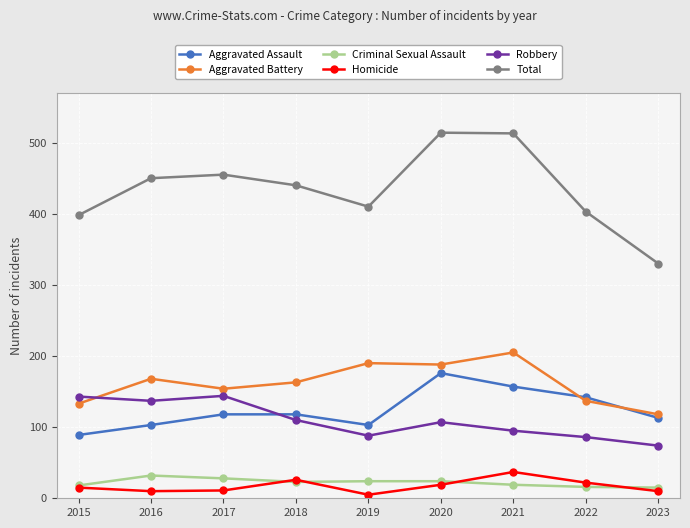

Which series has the largest total across all categories?

Total